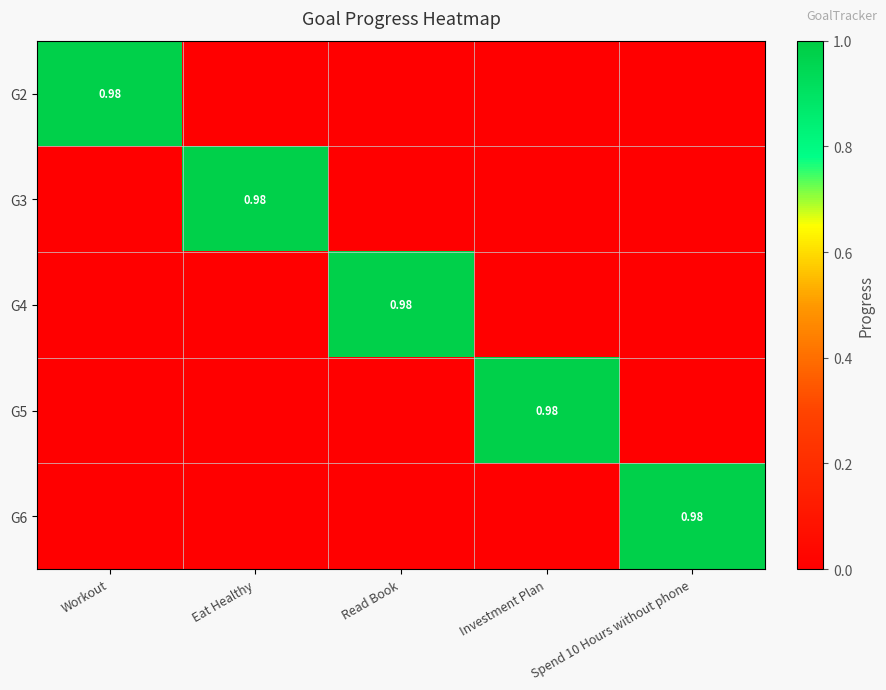

List the labels in order of G3 value, largest first.

Eat Healthy, Workout, Read Book, Investment Plan, Spend 10 Hours without phone